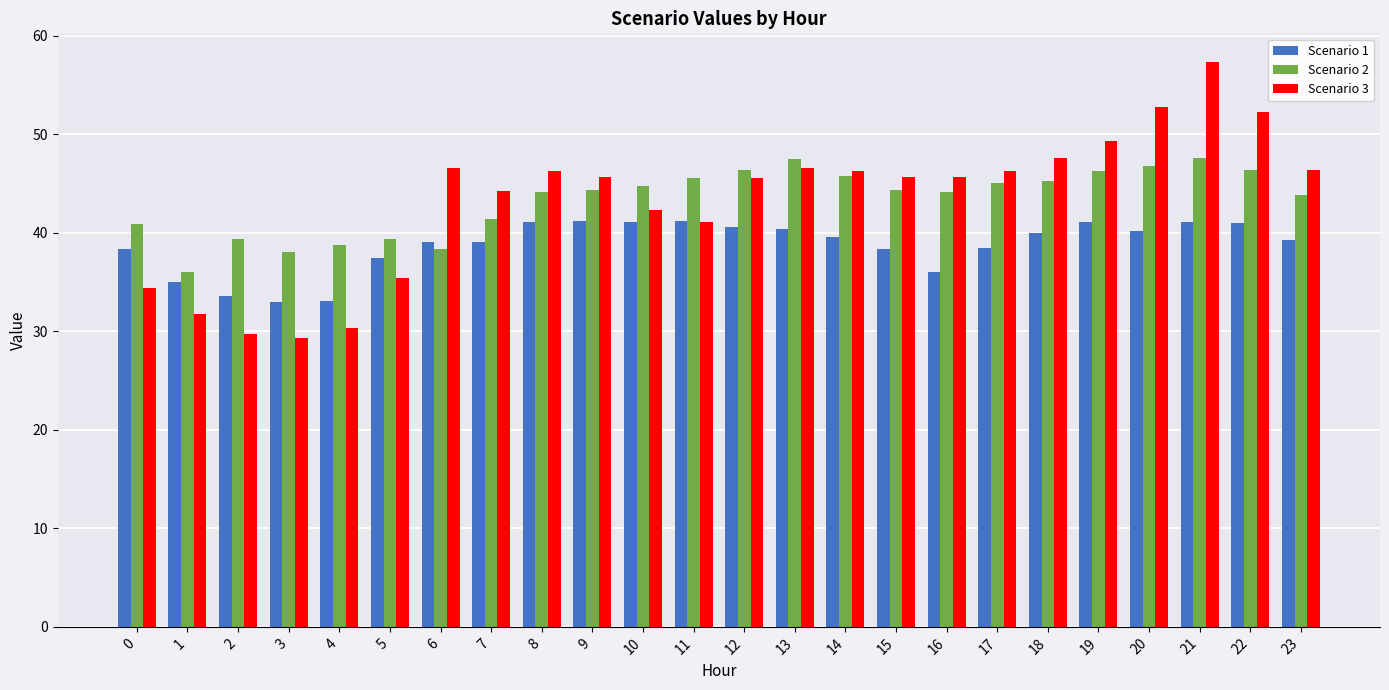

At which category is the sum across all series the highest?

21